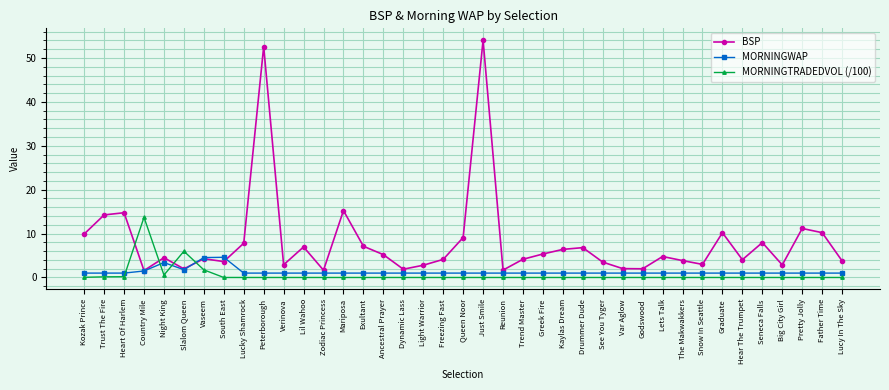

The value of MORNINGTRADEDVOL (/100) at Graduate is 4.5. True or false?

False